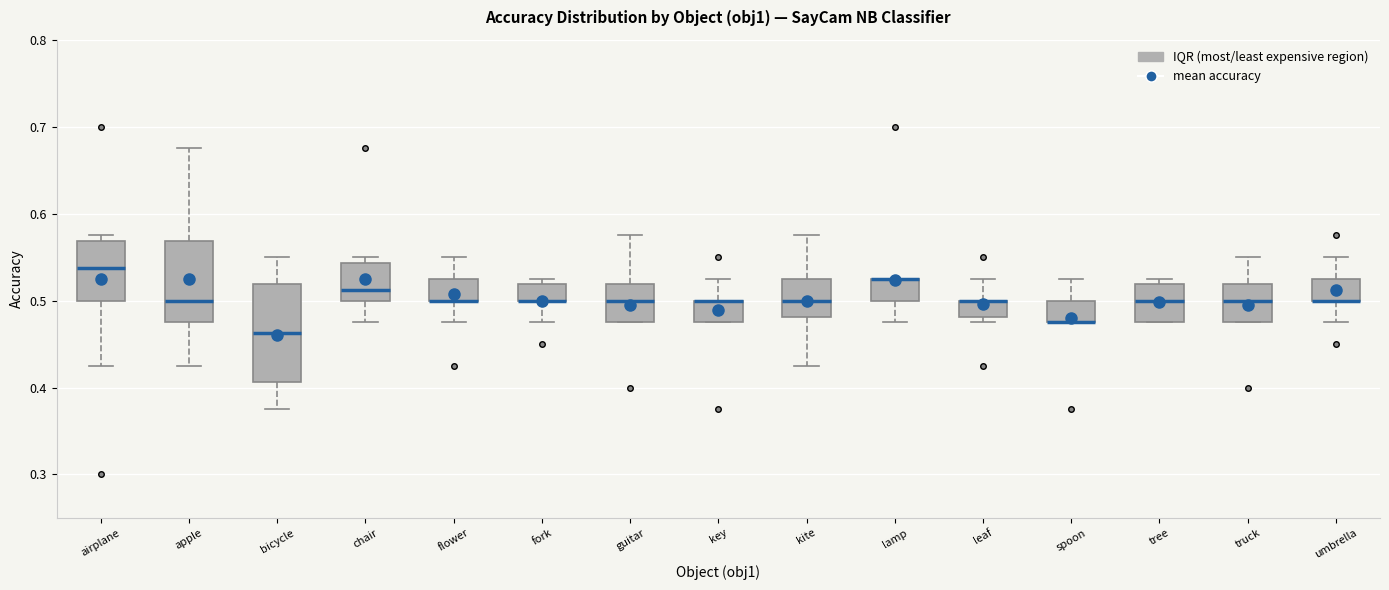

Reading left to right, transcribe this box plot: for each box, give where its median line is, the range the box spans, and where its two whiskers end, as read against the y-axis. The values are not printed on the chart, so give them approximately, as read against the axis.

airplane: median 0.54, box 0.50 to 0.57, whiskers 0.43 to 0.58
apple: median 0.50, box 0.48 to 0.57, whiskers 0.43 to 0.68
bicycle: median 0.46, box 0.41 to 0.52, whiskers 0.38 to 0.55
chair: median 0.51, box 0.50 to 0.54, whiskers 0.48 to 0.55
flower: median 0.50 (drawn on the box's lower edge), box 0.50 to 0.53, whiskers 0.48 to 0.55
fork: median 0.50 (drawn on the box's lower edge), box 0.50 to 0.52, whiskers 0.48 to 0.53
guitar: median 0.50, box 0.48 to 0.52, whiskers 0.48 to 0.58
key: median 0.50 (drawn on the box's upper edge), box 0.48 to 0.50, whiskers 0.48 to 0.53
kite: median 0.50, box 0.48 to 0.53, whiskers 0.43 to 0.58
lamp: median 0.53 (drawn on the box's upper edge), box 0.50 to 0.53, whiskers 0.48 to 0.53
leaf: median 0.50 (drawn on the box's upper edge), box 0.48 to 0.50, whiskers 0.48 (just below the box's lower edge) to 0.53
spoon: median 0.48 (drawn on the box's lower edge), box 0.48 to 0.50, whiskers 0.48 to 0.53
tree: median 0.50, box 0.48 to 0.52, whiskers 0.48 to 0.53
truck: median 0.50, box 0.48 to 0.52, whiskers 0.48 to 0.55
umbrella: median 0.50 (drawn on the box's lower edge), box 0.50 to 0.53, whiskers 0.48 to 0.55